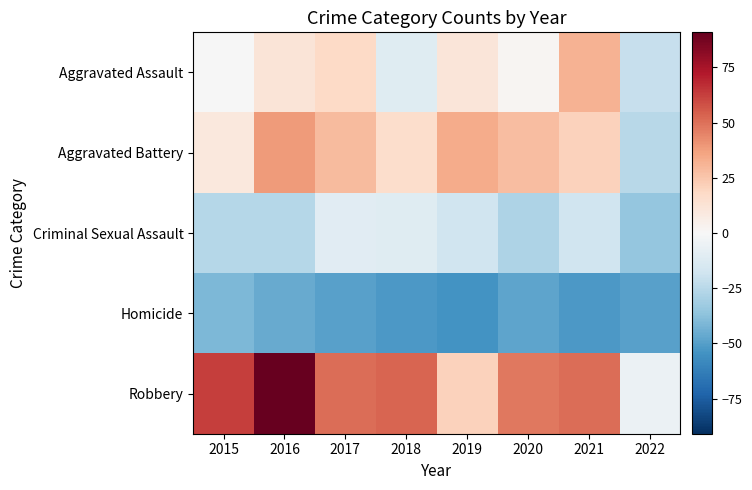

How many distinct data groups are displayed?

5